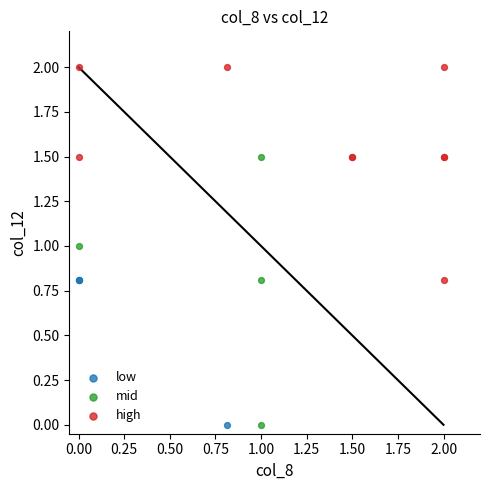

Which series has the widest spread of Y values?

mid